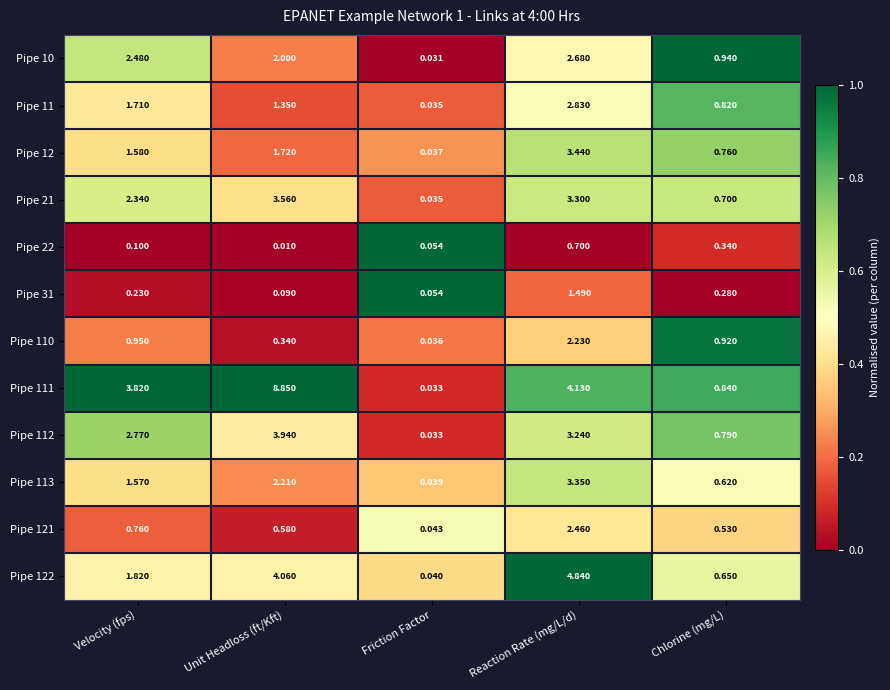

At Reaction Rate (mg/L/d), list the series in order from smallest to largest.

Pipe 22, Pipe 31, Pipe 110, Pipe 121, Pipe 10, Pipe 11, Pipe 112, Pipe 21, Pipe 113, Pipe 12, Pipe 111, Pipe 122